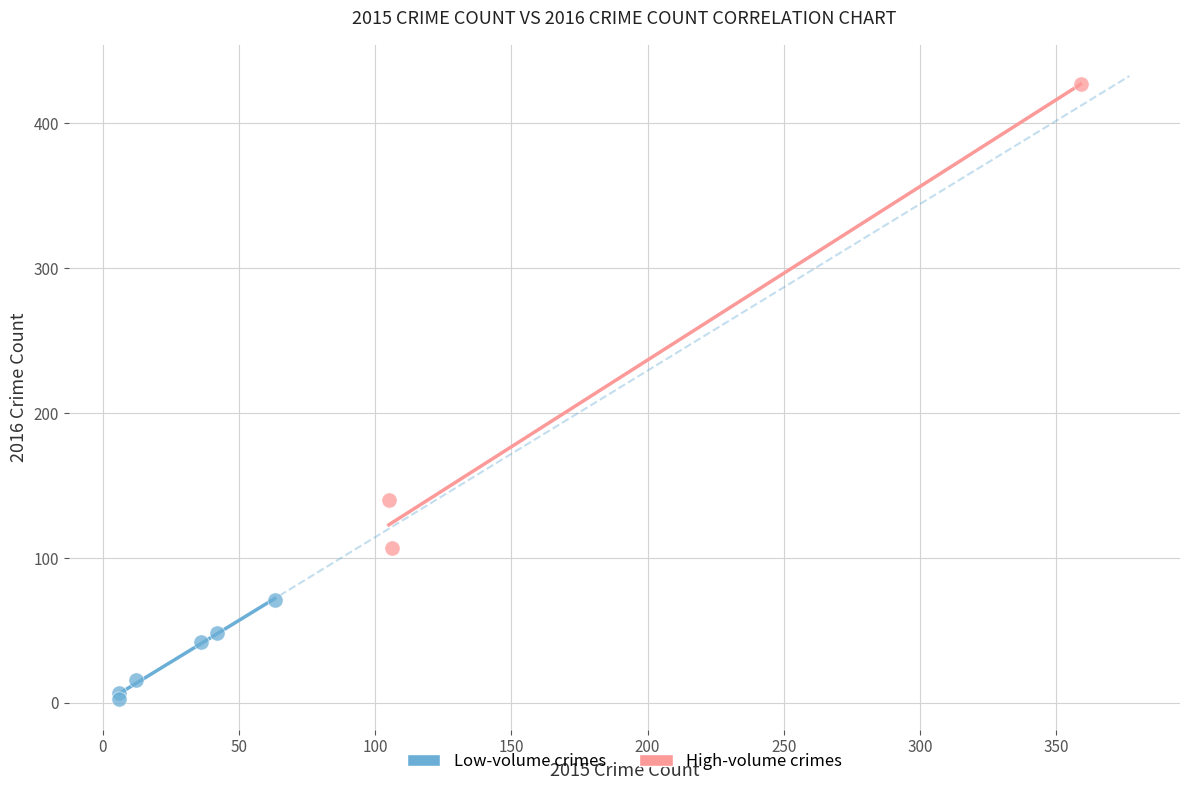

Which series reaches the minimum Y coordinate?

Low-volume crimes